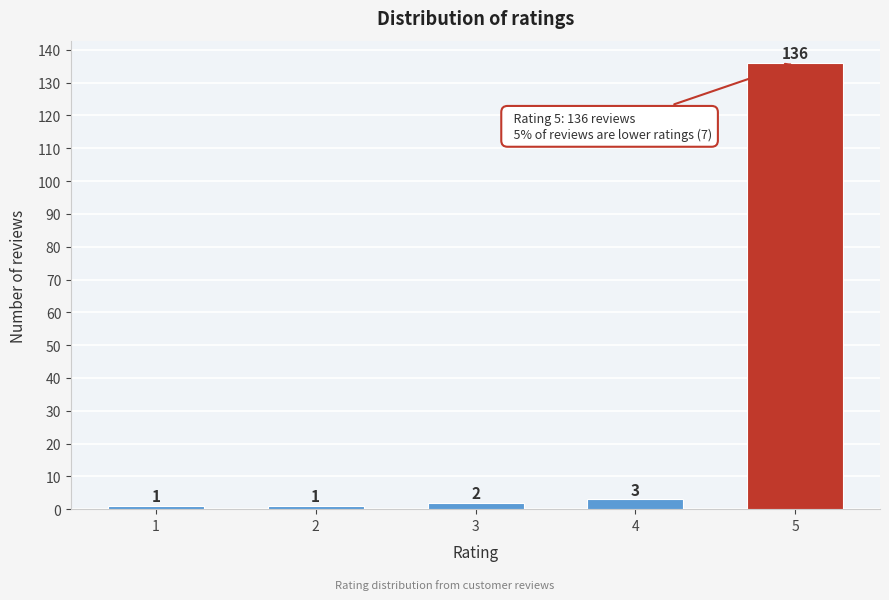

Reading right to left, extract all data points from this chart.

136	3	2	1	1